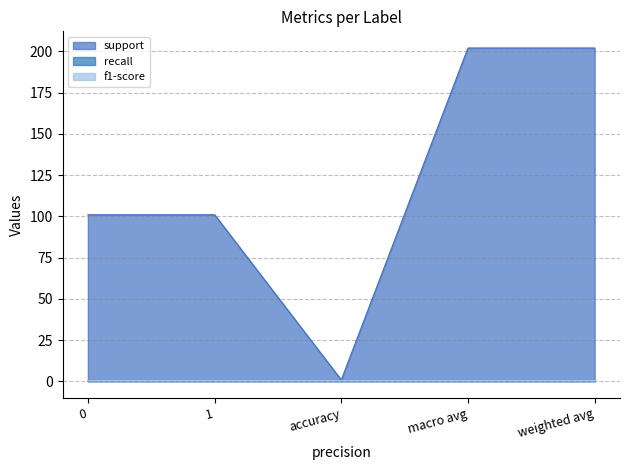

Does the chart display data point markers on the line(s)?

No